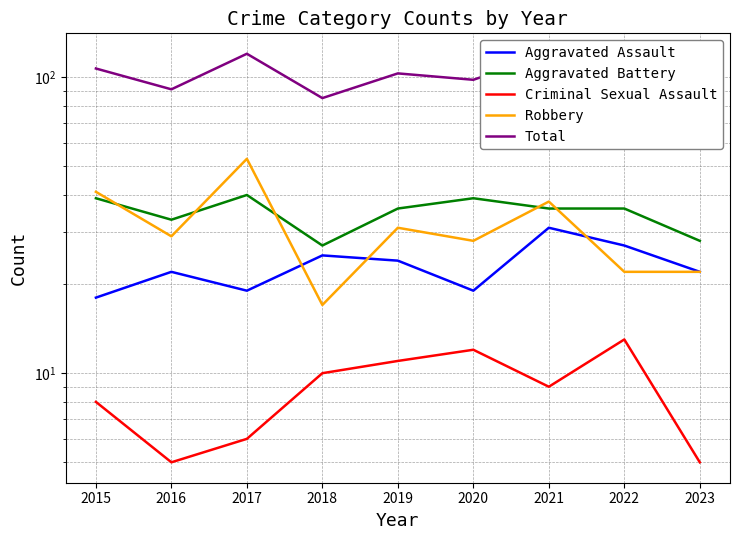

True or false: Criminal Sexual Assault and Robbery intersect in this chart.

False